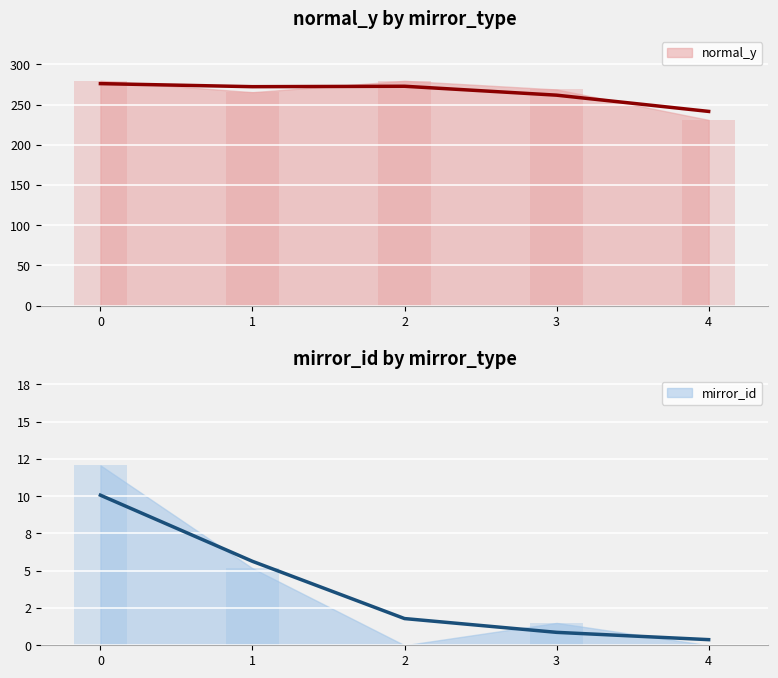

The chart shows a value of -3.9 at 2. True or false?

False